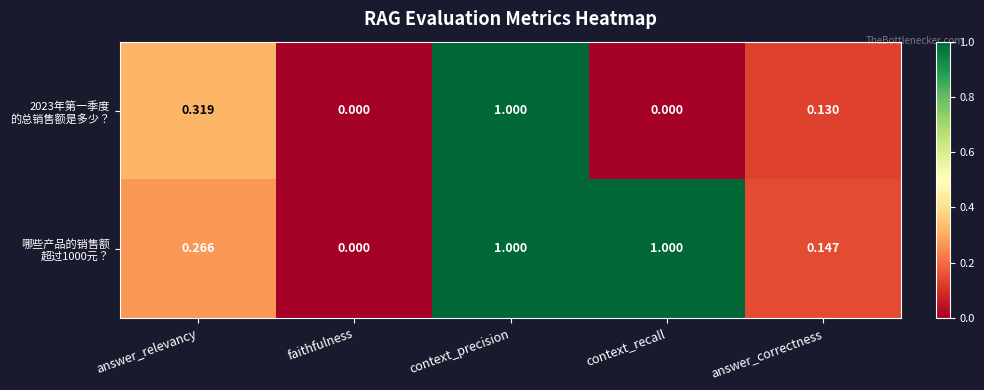

At which category is the sum across all series the highest?

context_precision